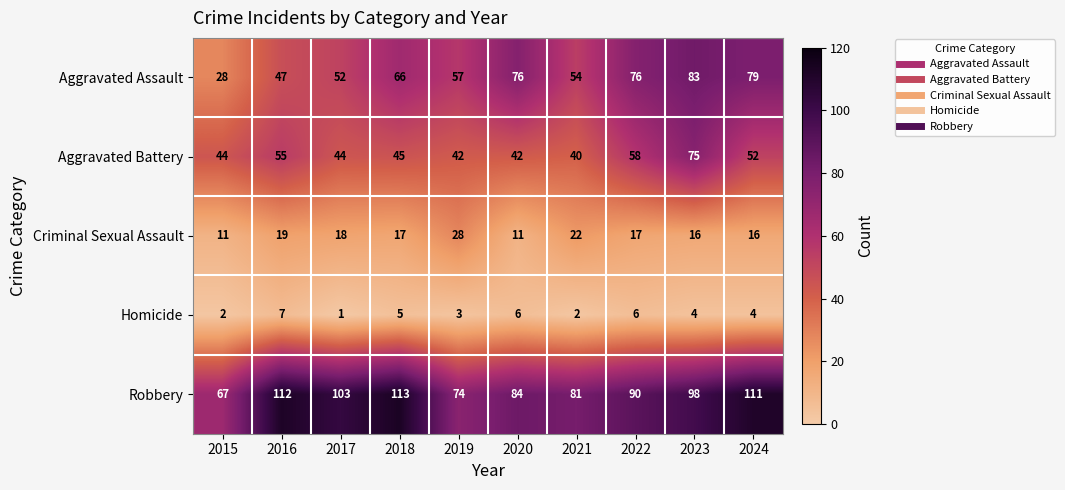

What value does the Homicide series have at 2024?

4